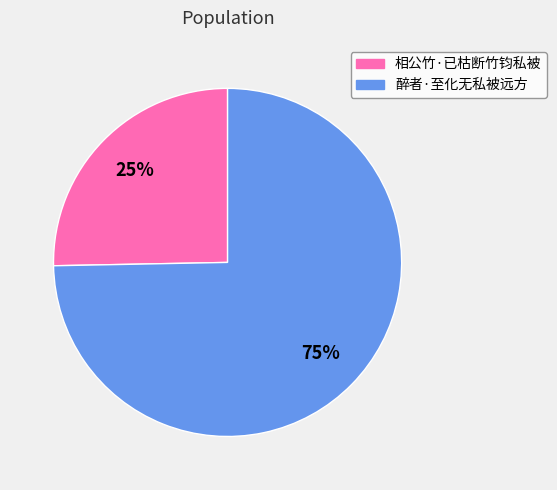

What is the smallest slice in the pie chart?

相公竹·已枯断竹钧私被